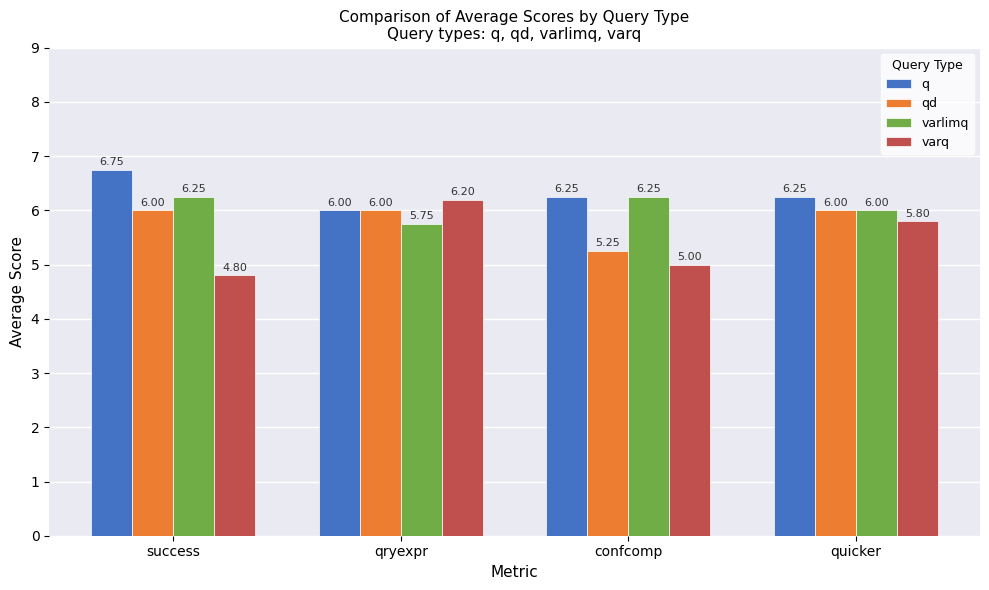

Which series has the largest range (max minus min)?

varq